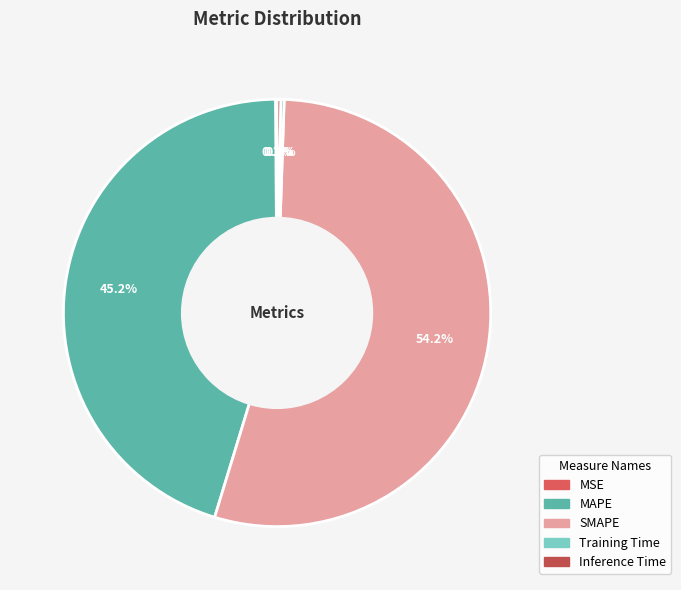

Count the number of slices in the pie.

5